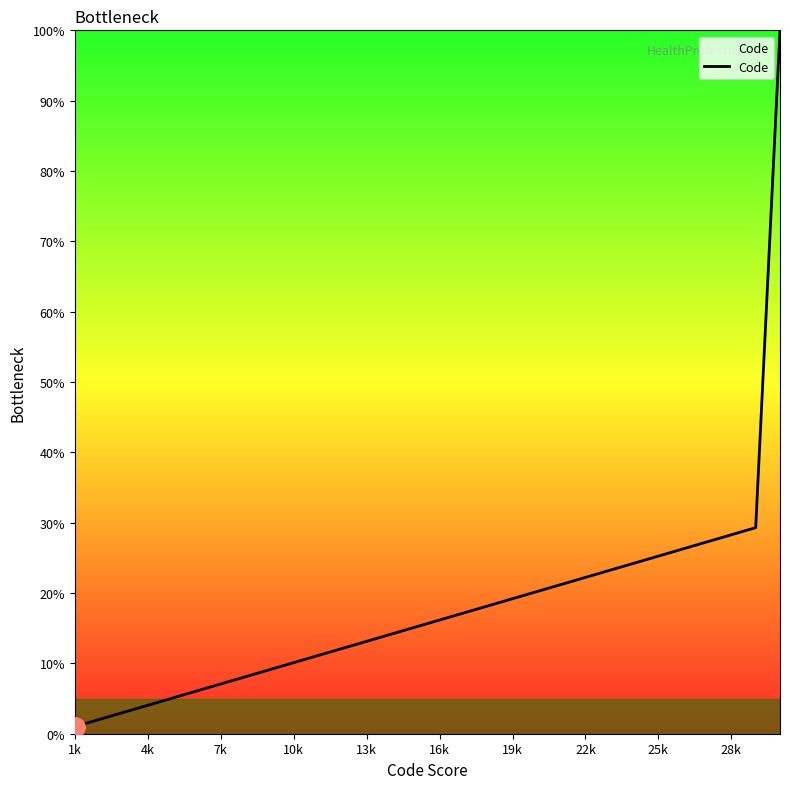

Reading left to right, extract all data points from this chart.

1.0	2.0	3.0	4.0	5.1	6.1	7.1	8.1	9.1	10.1	11.1	12.1	13.1	14.1	15.2	16.2	17.2	18.2	19.2	20.2	21.2	22.2	23.2	24.2	25.3	26.3	27.3	28.3	29.3	100.0